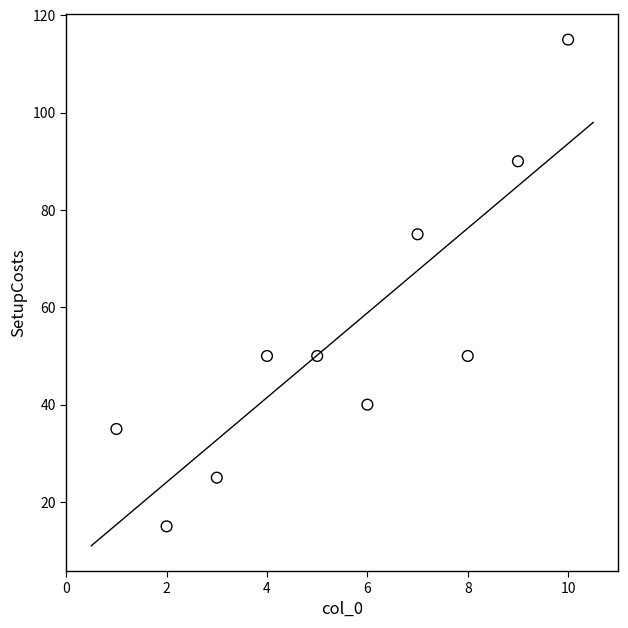

What is the range of X values (max minus min)?

9